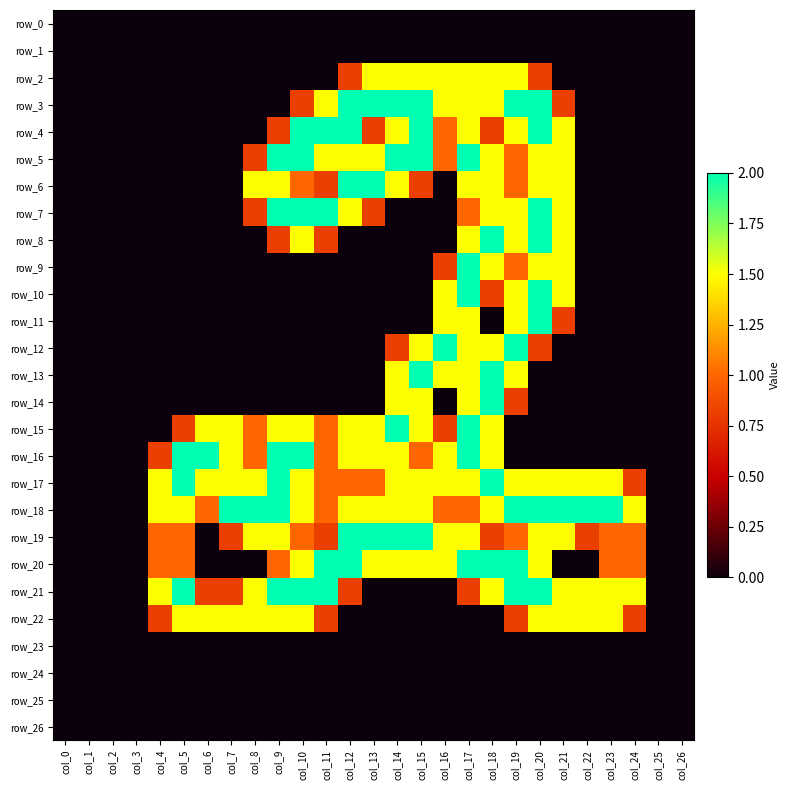

How many categories are shown in the chart?

27